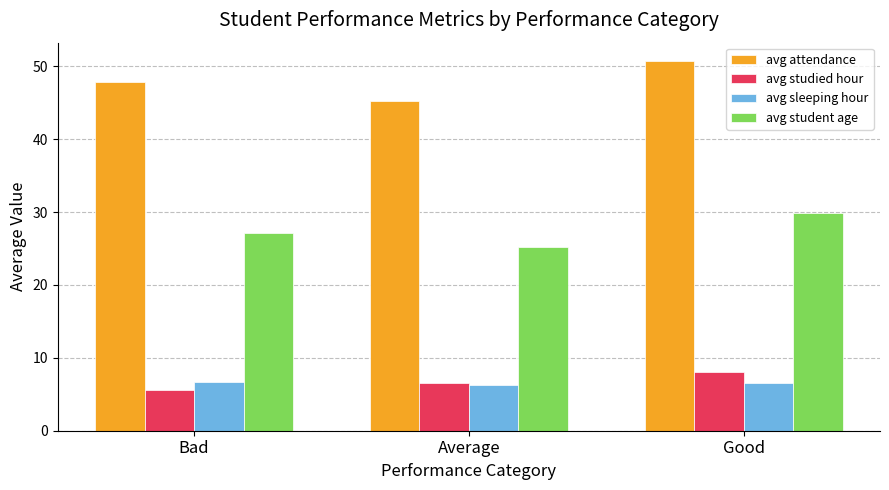

What is the value of the avg student age bar at the 3rd from the left?

29.9